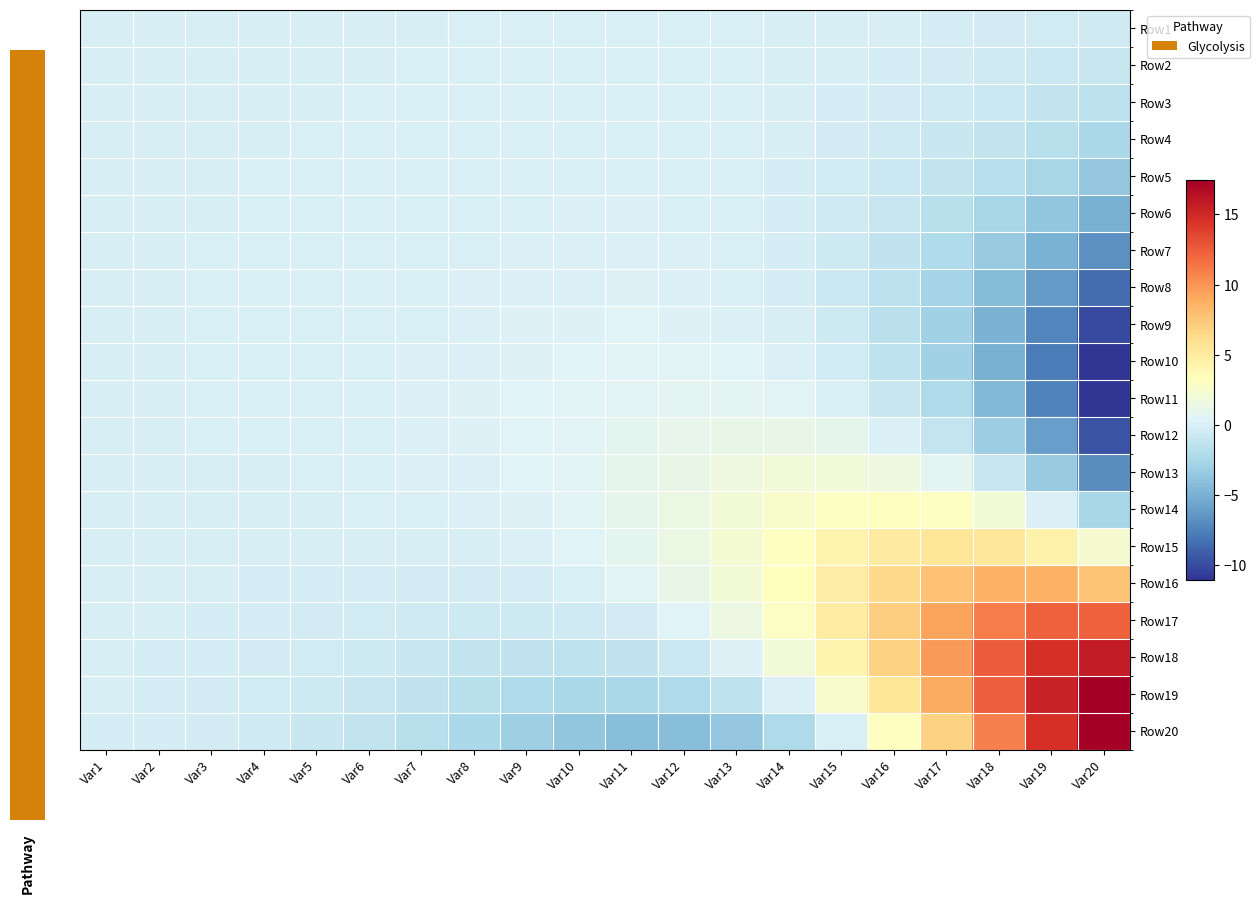

What is the total value across all series at Var9?

-4.5